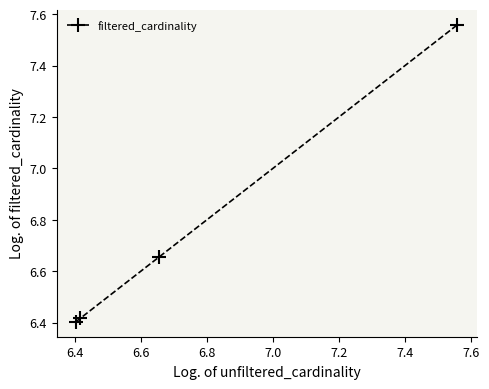

True or false: there are more than 1 points higher than both neighbors.

False